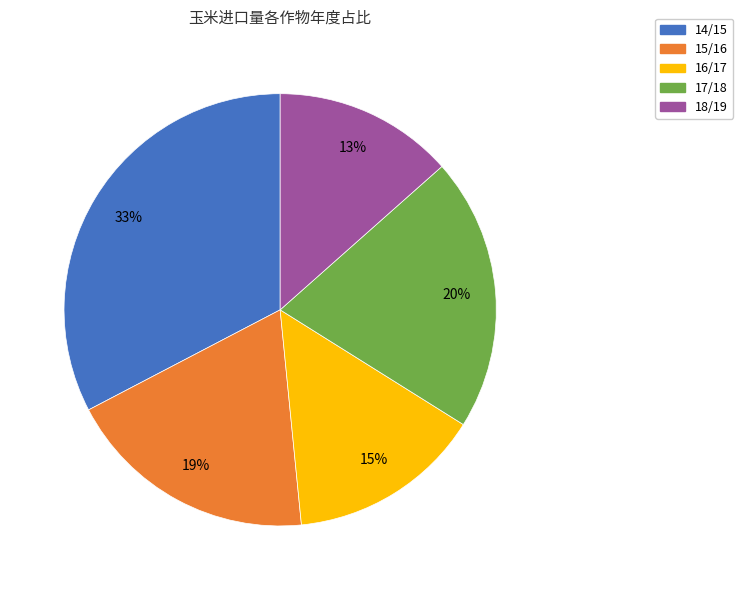

Which has a higher value, 17/18 or 14/15?

14/15